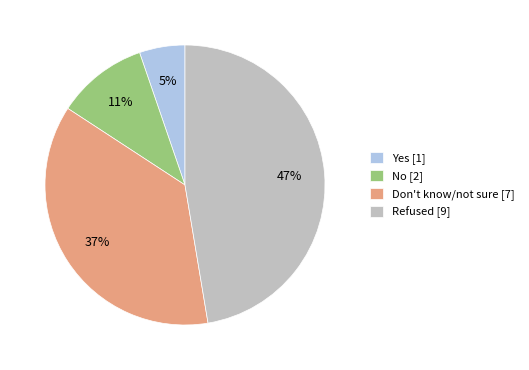

Is it true that Refused is 36% of the pie?

False